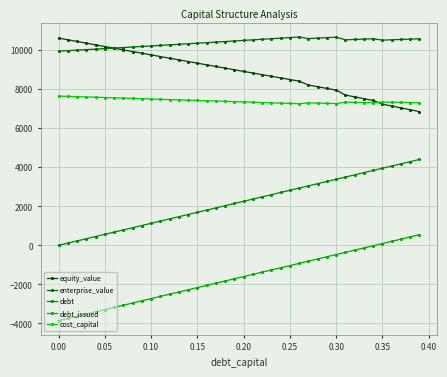

Where does the cost_capital series first go above 7357?

0.00